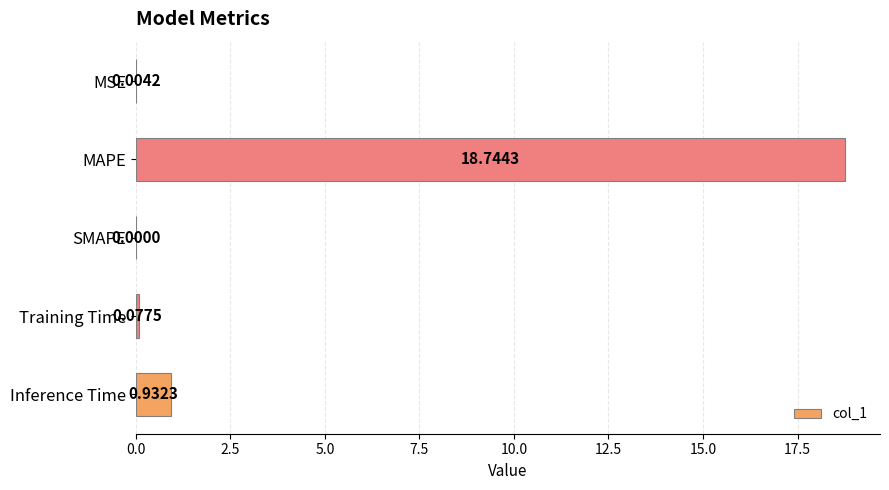

Which has a higher value, MSE or Training Time?

Training Time